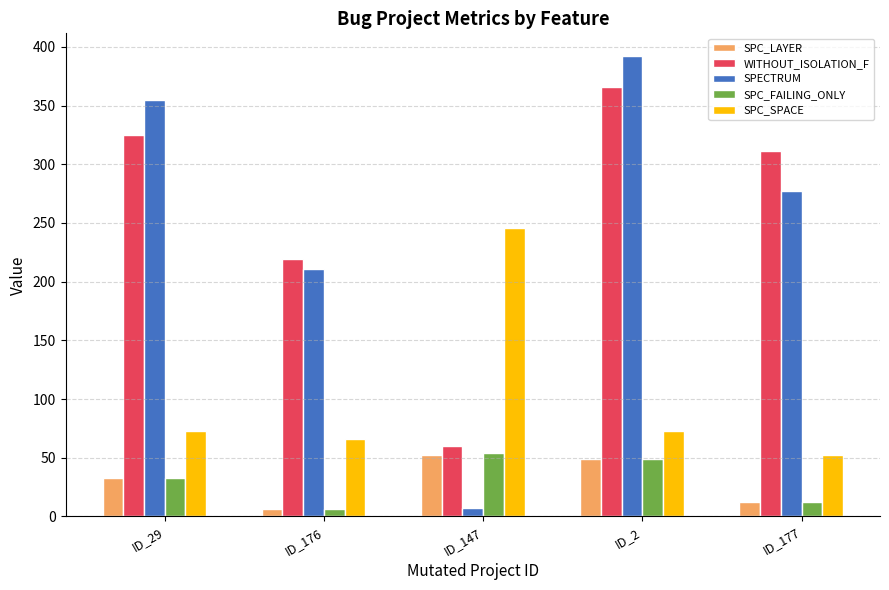

Are the bars grouped side by side (vs. stacked)?

Yes